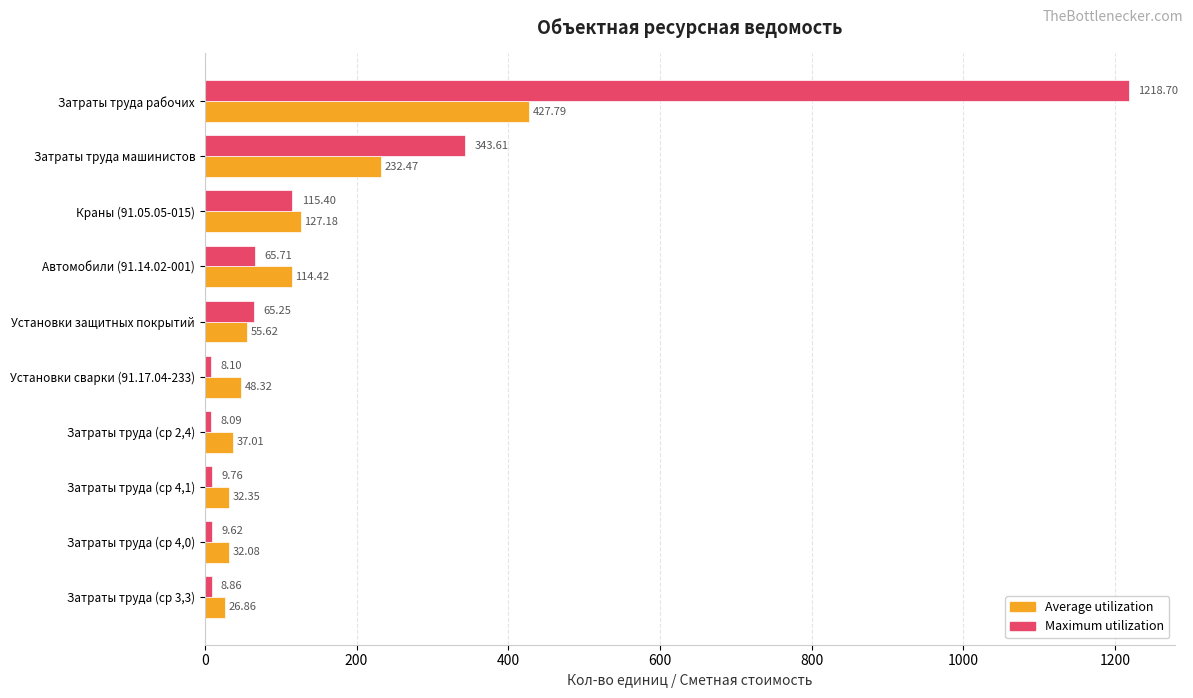

What are all the series names shown in the legend?

Average utilization, Maximum utilization